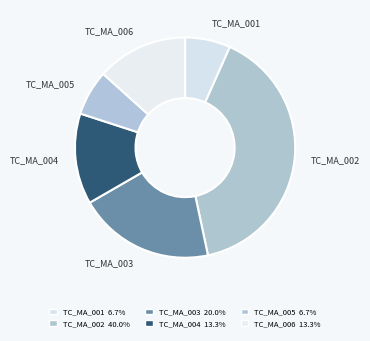

How many segments does this pie chart have?

6